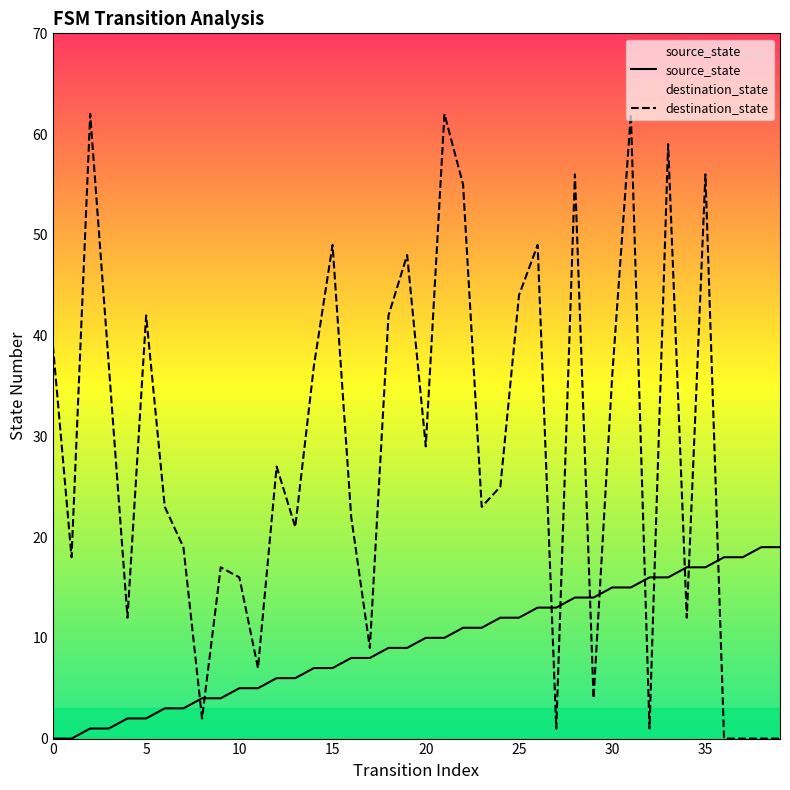

The value of source_state at 23 is 17. True or false?

False